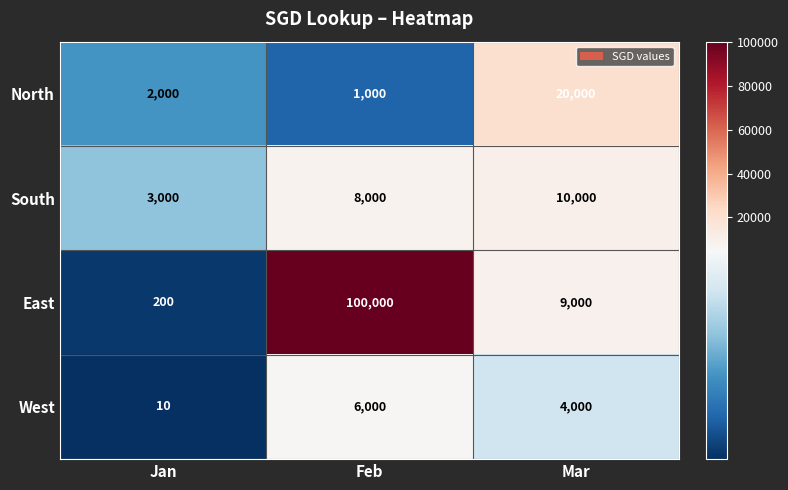

What is the approximate value of North at Feb, to the nearest 50?

1000